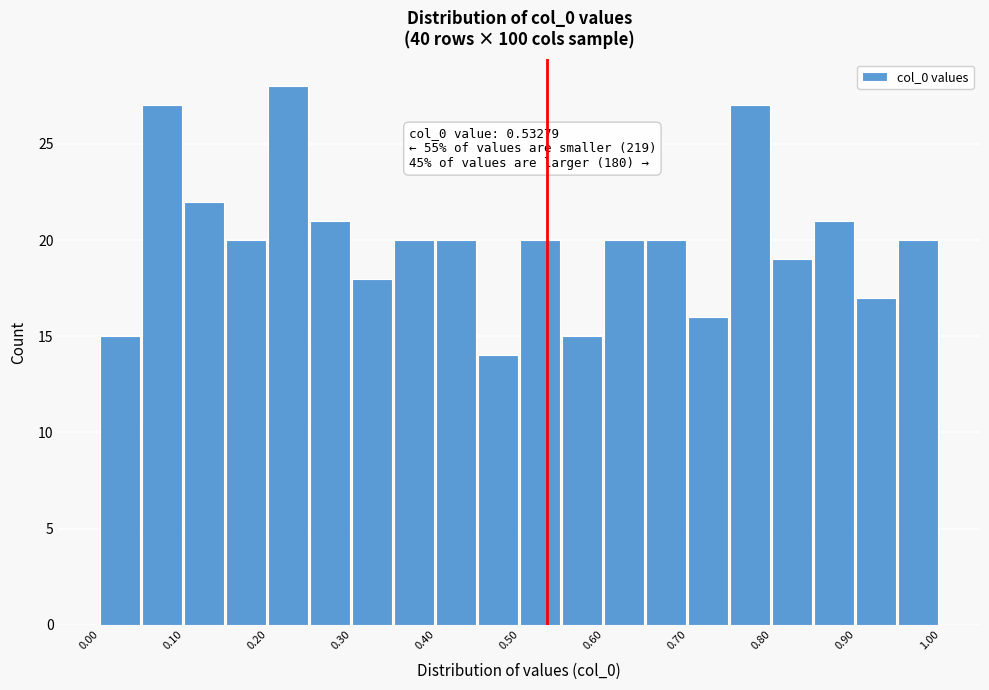

Over which range of the x-axis is the bar tallest?

0.20 to 0.25